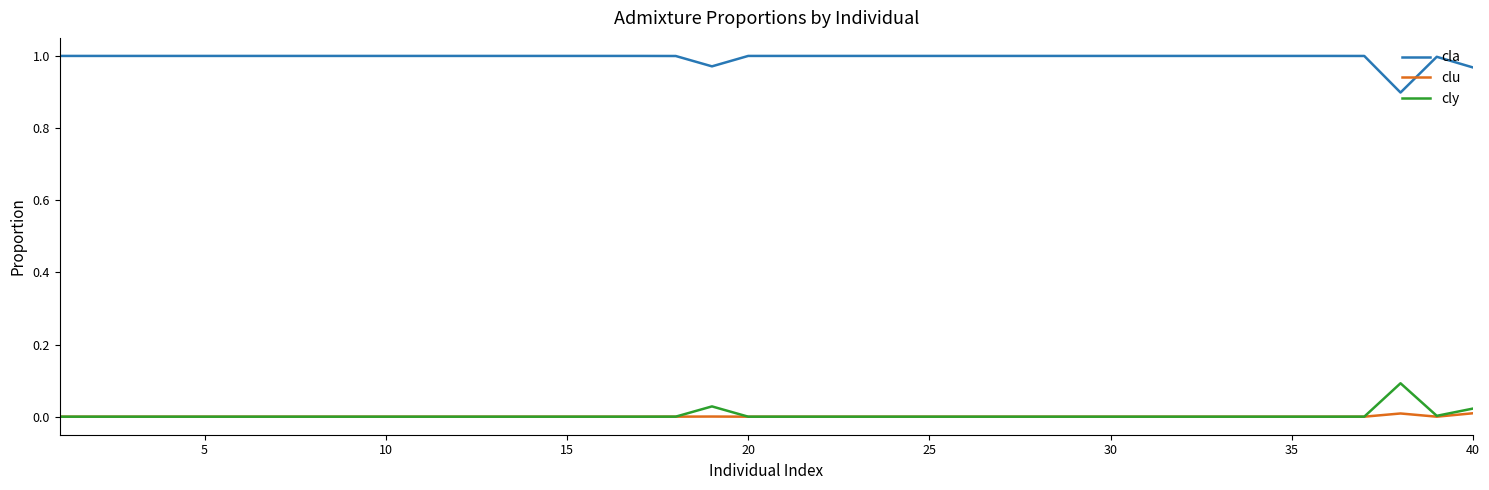

List the series in order of their peak value, highest first.

cla, cly, clu